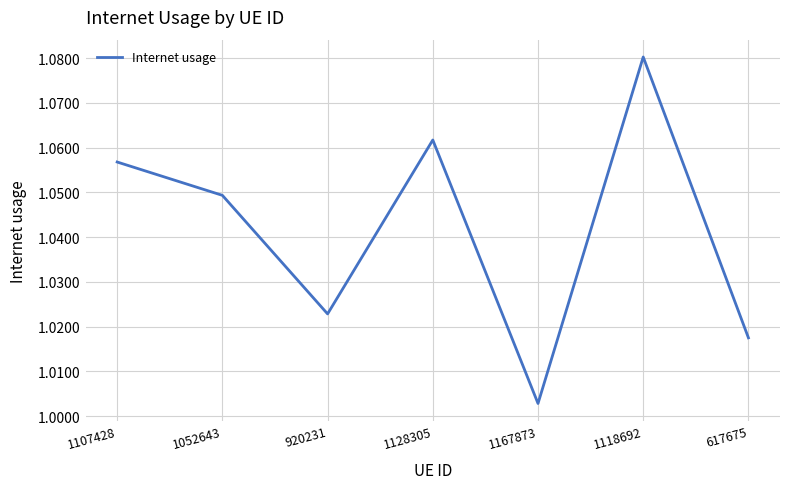

At which label is the value closest to 1?

1167873